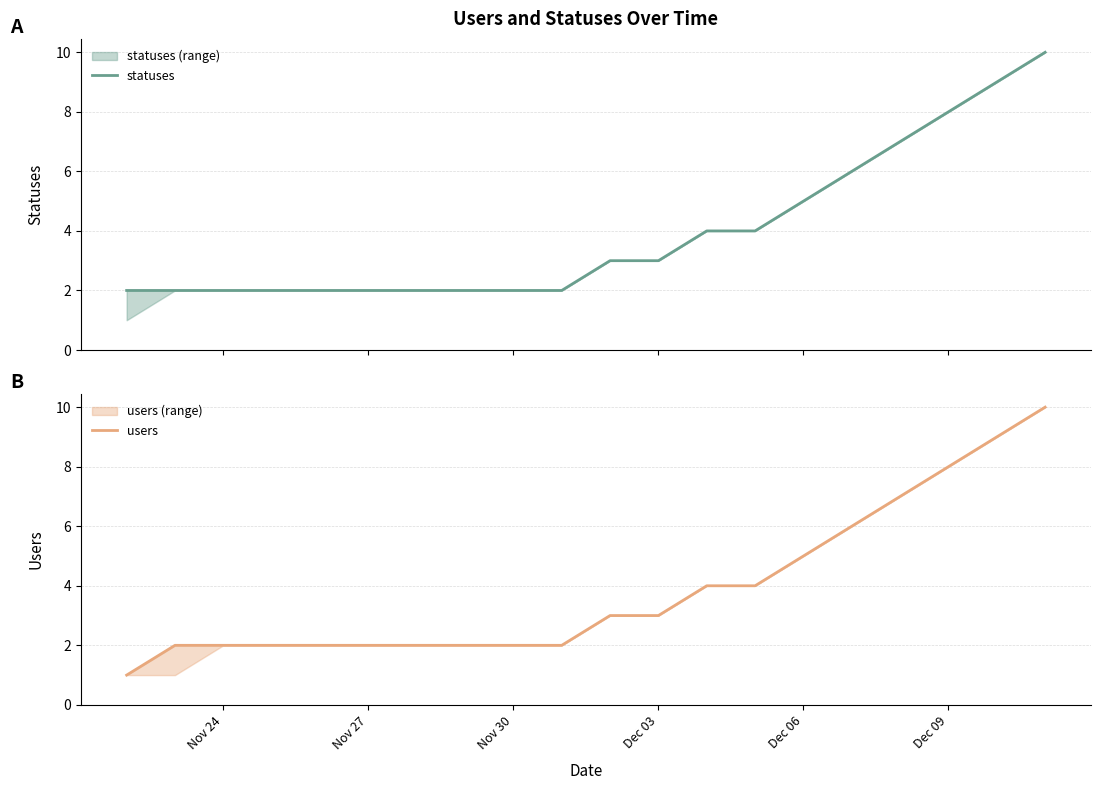

The users series shows 3 at Dec 03. True or false?

True